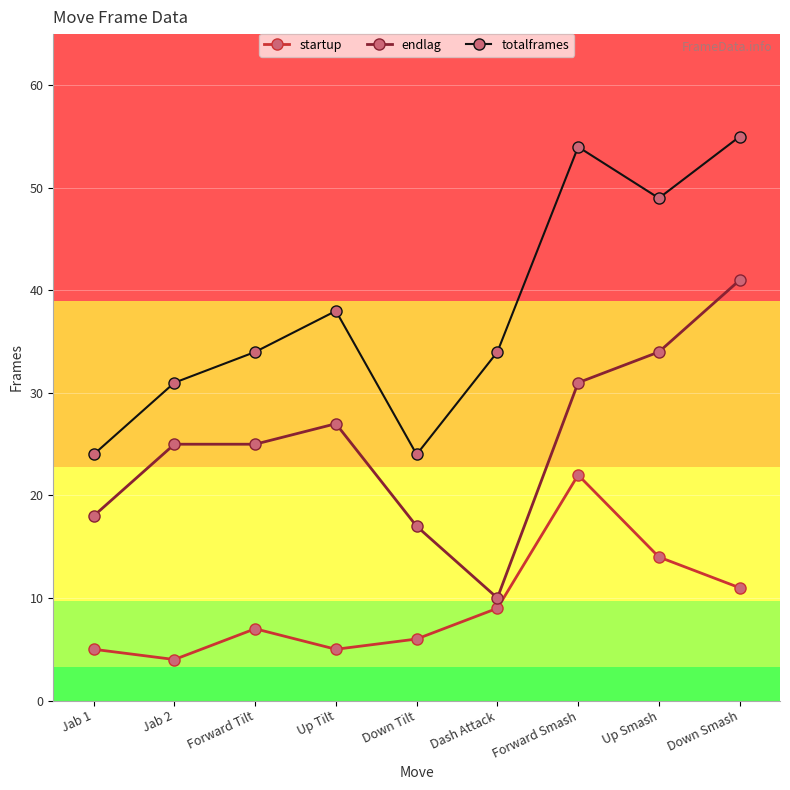

The value of startup at Forward Tilt is 7. True or false?

True